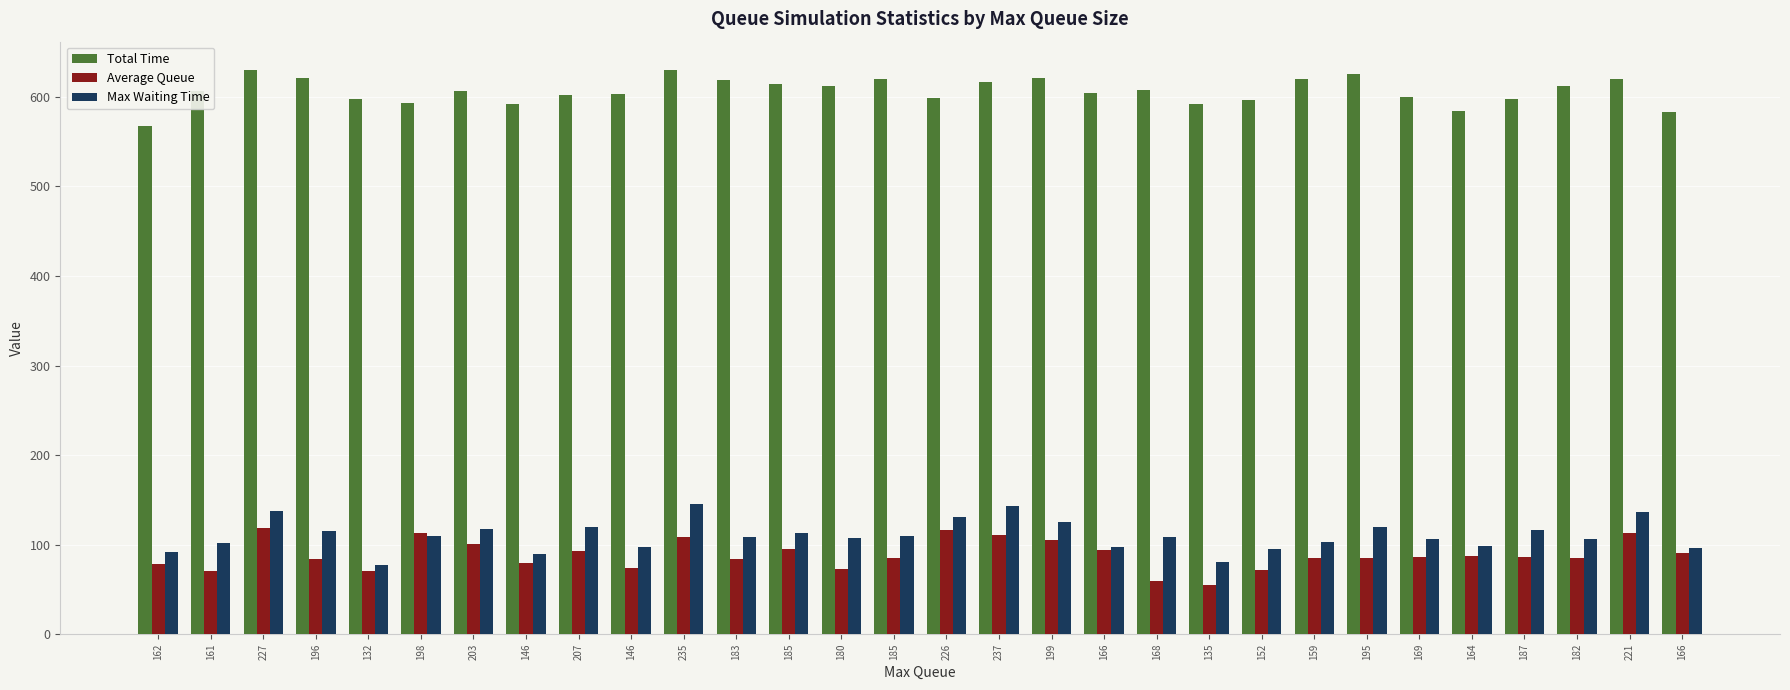

Which series has the largest total across all categories?

Total Time